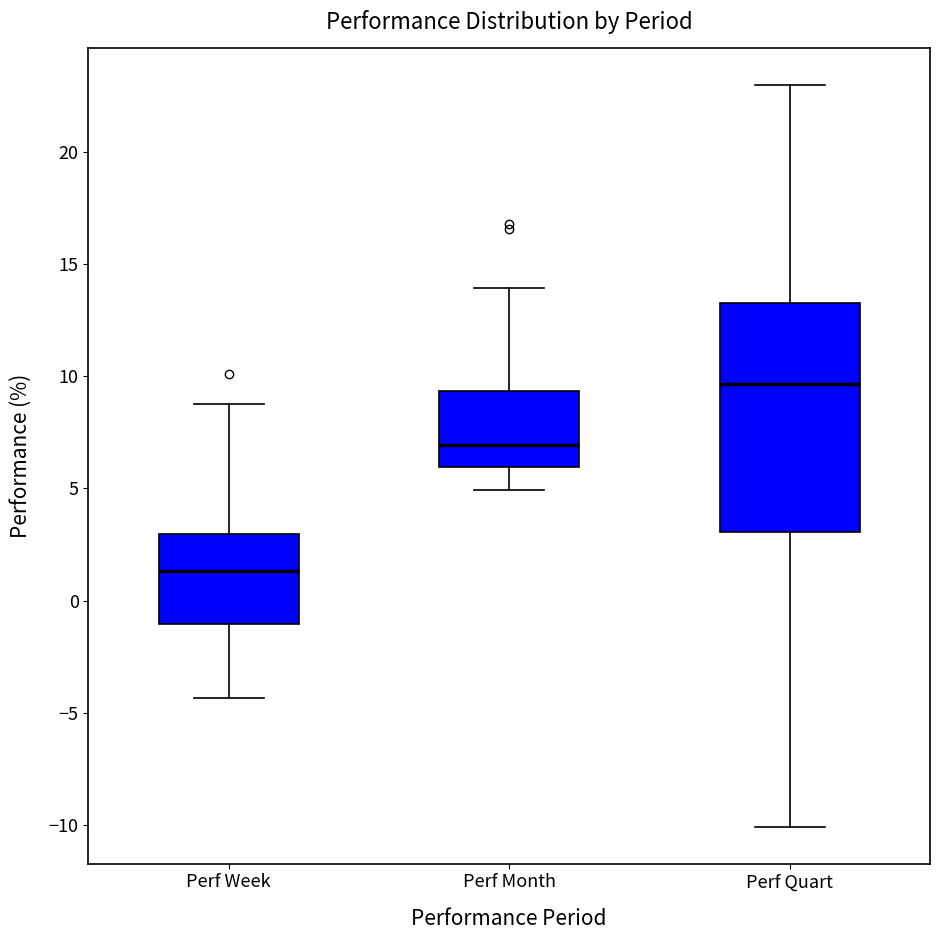

Reading left to right, transcribe this box plot: for each box, give where its median line is, the range the box spans, and where its two whiskers end, as read against the y-axis. The values are not printed on the chart, so give them approximately, as read against the axis.

Perf Week: median 1.5, box -1.0 to 3.0, whiskers -4.5 to 9.0
Perf Month: median 7.0, box 6.0 to 9.5, whiskers 5.0 to 14.0
Perf Quart: median 9.5, box 3.0 to 13.5, whiskers -10.0 to 23.0